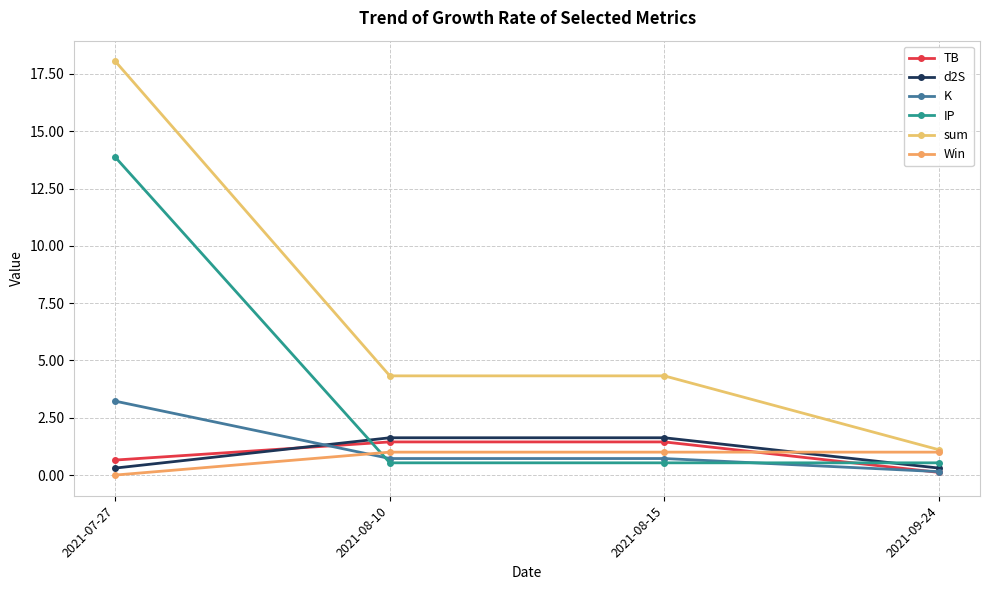

What is the value of the Win point at the 3rd from the left?

1.0